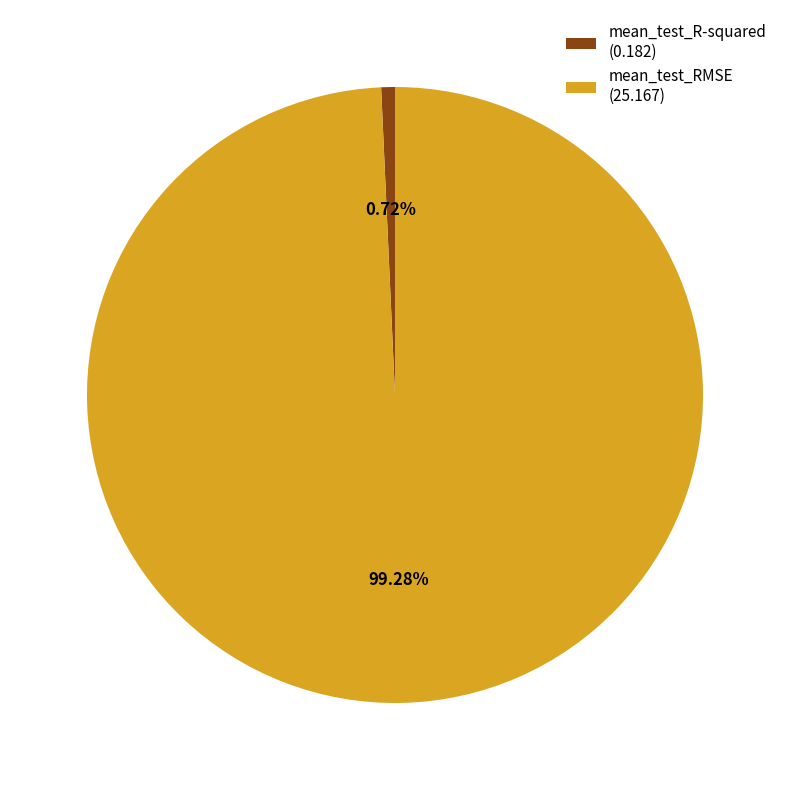

To the nearest percent, what is the difference between the largest and smallest slice percentages?

99%